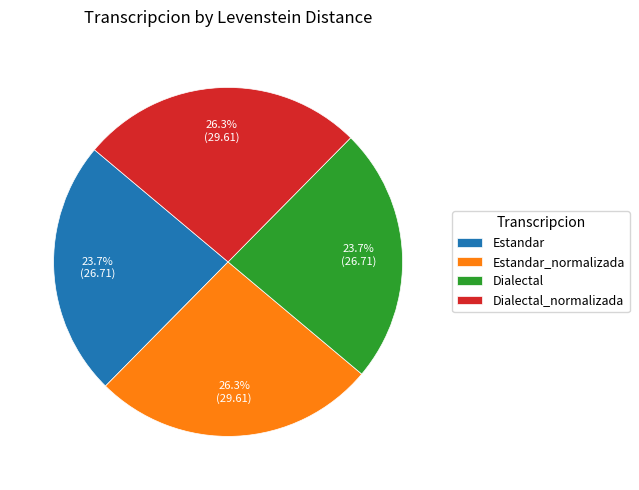

Which has a higher value, Dialectal or Estandar_normalizada?

Estandar_normalizada